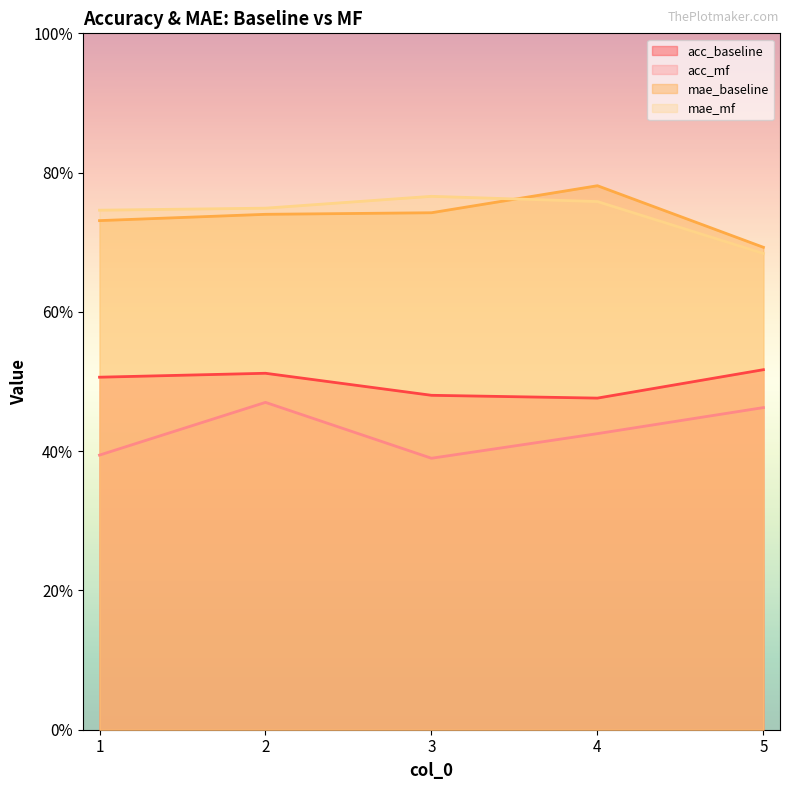

How many interior local peaks does the mae_baseline series have?

1